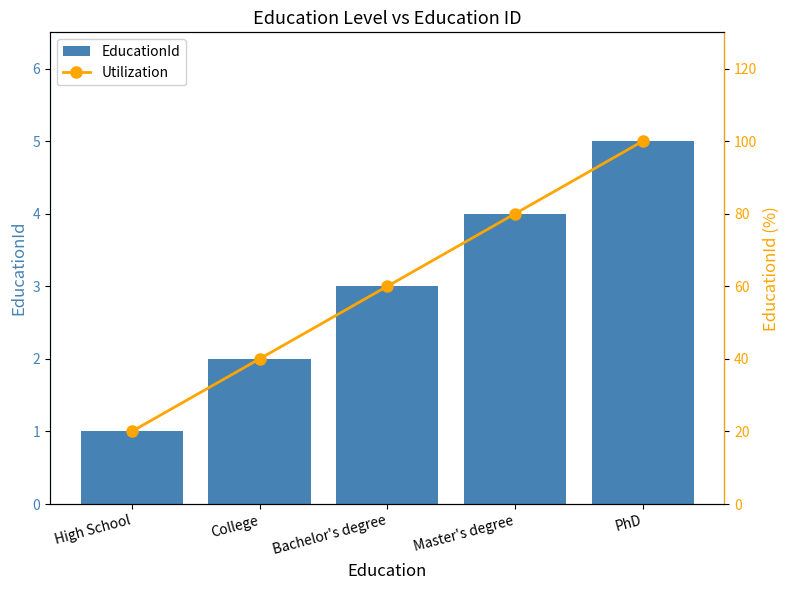

How many data points does each series have?

5